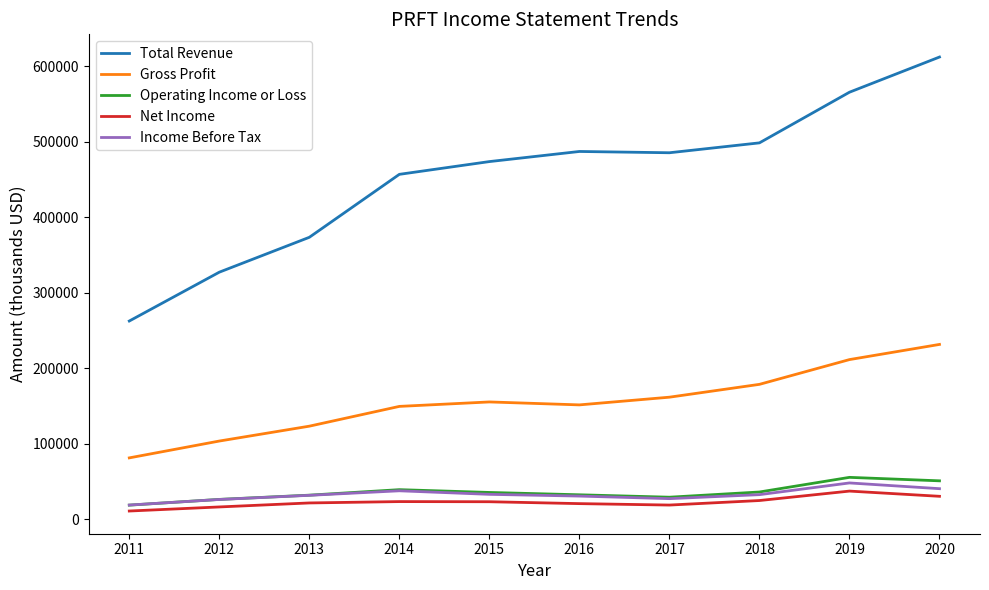

What is the difference between the second highest and minimum values in the Gross Profit series?

130200